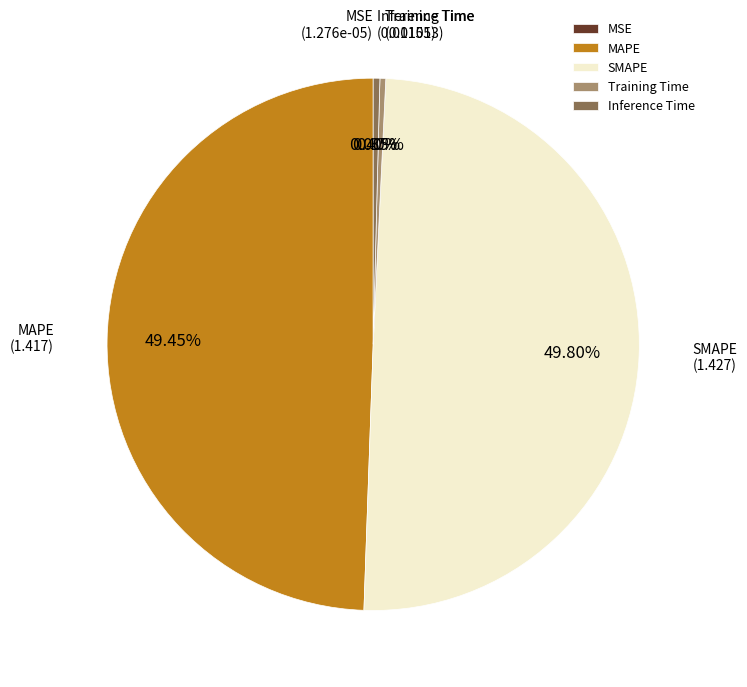

Does Inference Time account for over 50% of the chart?

No